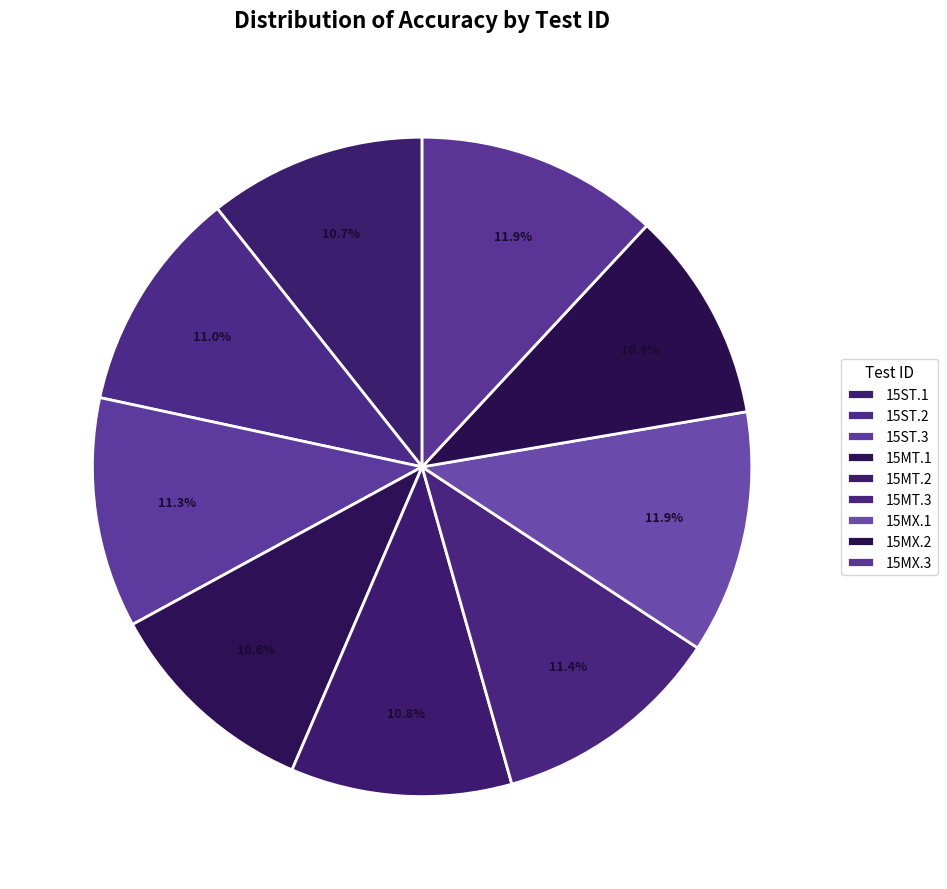

What percentage is the 15MT.2 slice, to the nearest percent?

11%